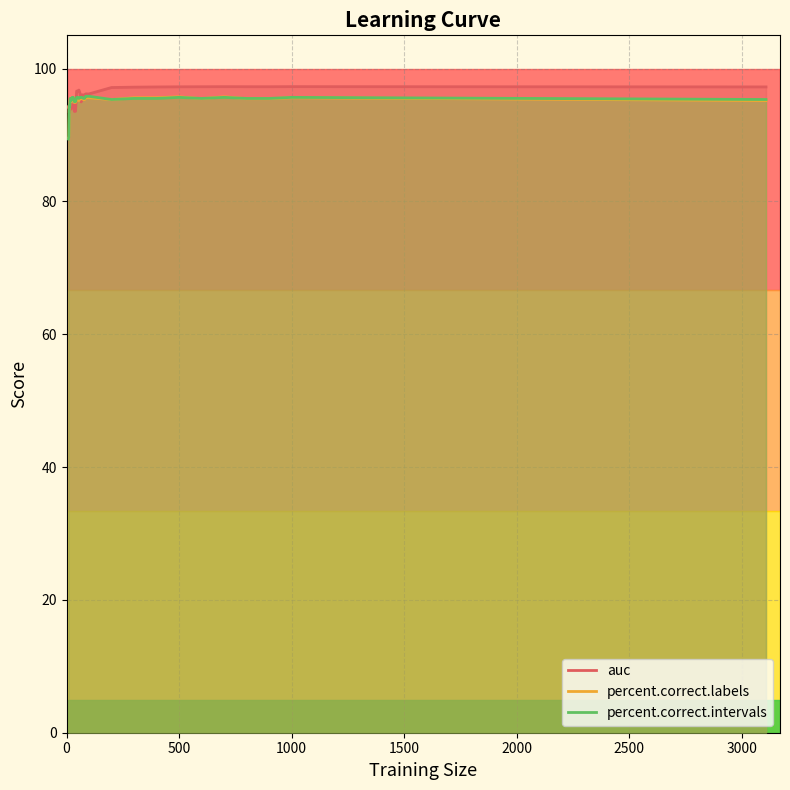

Reading right to left, what are all the values shown in this chart?

auc: 97.2	97.3	97.3	97.3	97.3	97.3	97.2	97.2	97.2	97.1	96.2	96.2	96.2	96.2	96.0	96.0	96.1	95.0	96.3	96.8	96.6	96.6	93.6	93.5	94.6	94.5	93.9	95.0	95.0	93.8	93.4	94.4	94.2
percent.correct.labels: 95.2	95.6	95.5	95.5	95.7	95.5	95.7	95.6	95.6	95.3	95.6	95.6	95.6	95.6	95.3	95.3	95.5	95.5	95.5	95.2	95.3	95.3	94.9	94.9	95.5	95.5	95.0	95.3	95.3	94.2	94.3	89.8	89.5
percent.correct.intervals: 95.3	95.7	95.5	95.5	95.7	95.5	95.7	95.5	95.5	95.3	95.8	95.8	95.8	95.8	95.5	95.5	95.7	95.7	95.7	95.5	95.7	95.7	95.0	95.0	95.7	95.7	95.2	95.5	95.5	94.2	94.4	89.7	89.4